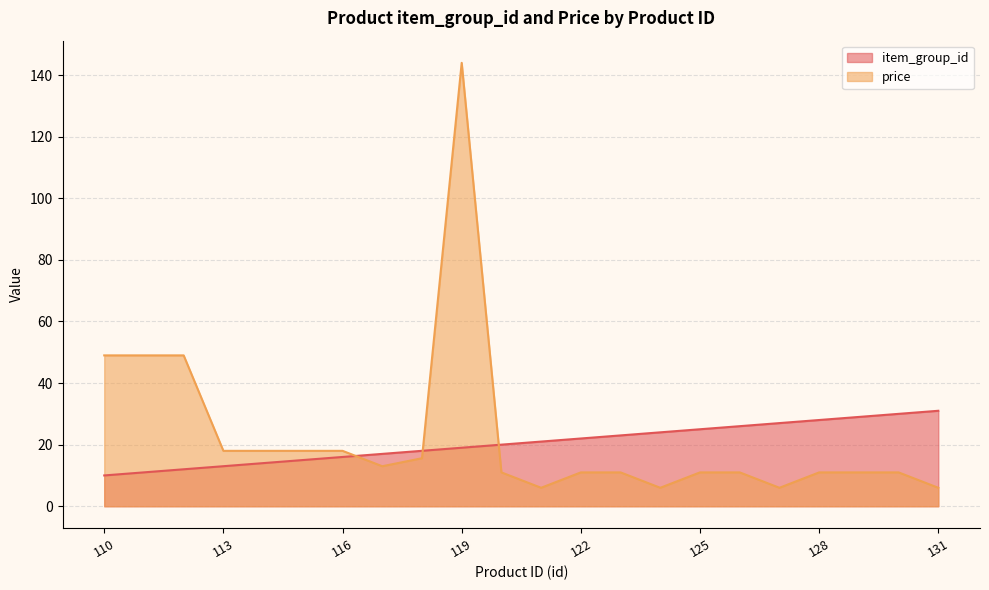

Between which two adjacent categories do price and item_group_id first intersect?

116 and 117